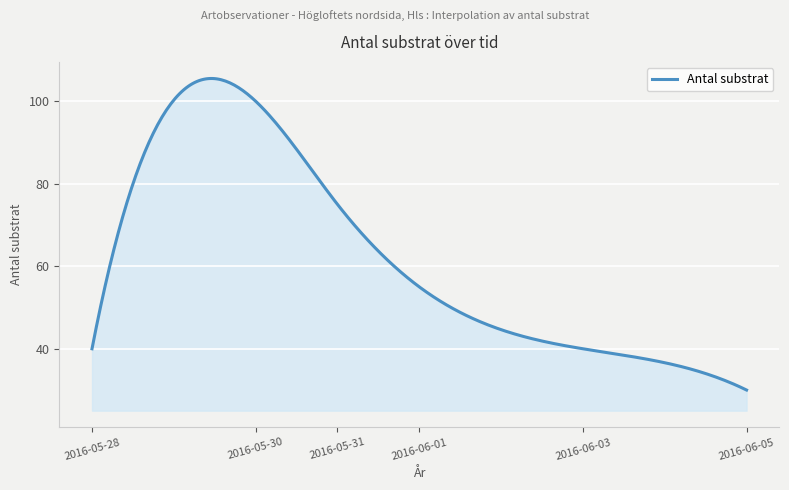

What is the difference between the maximum and minimum values?

75.5